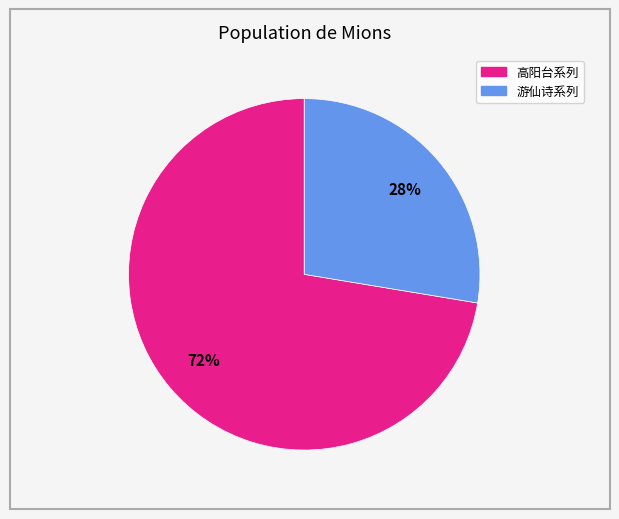

Is there any slice that represents more than half of the pie?

Yes